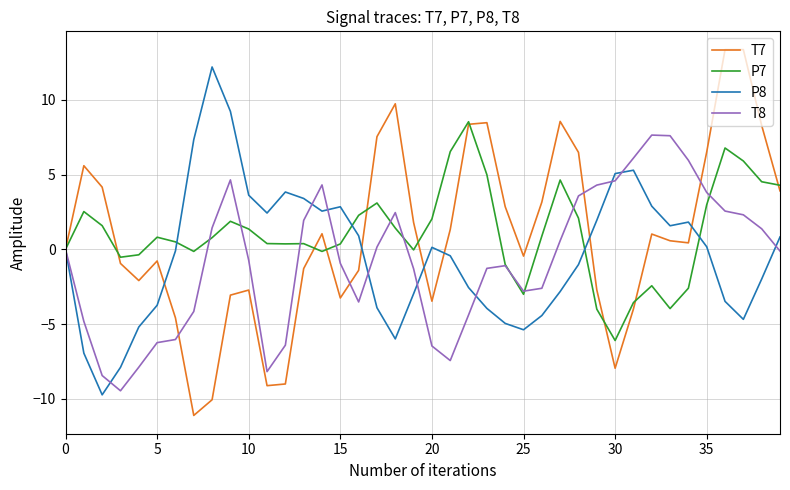

Which series has the largest range (max minus min)?

T7